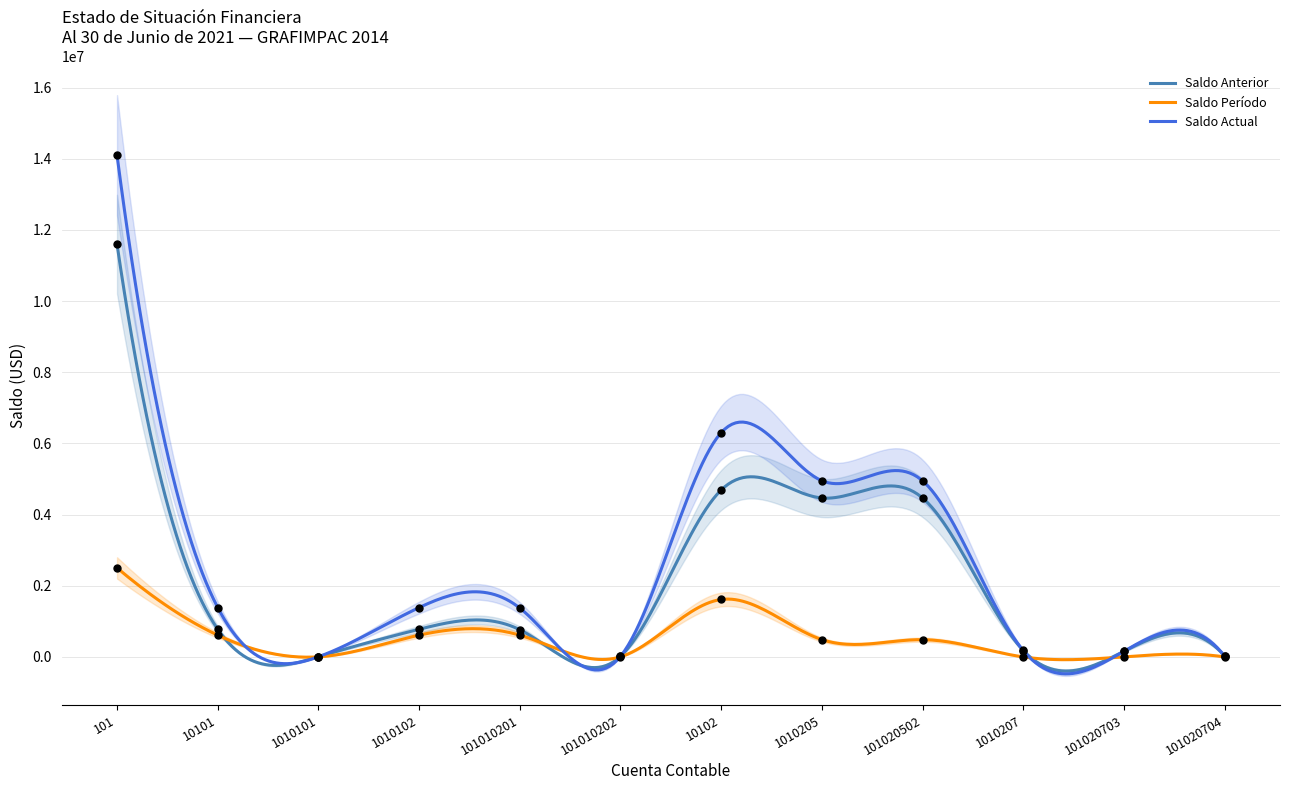

At which category is the sum across all series the highest?

101